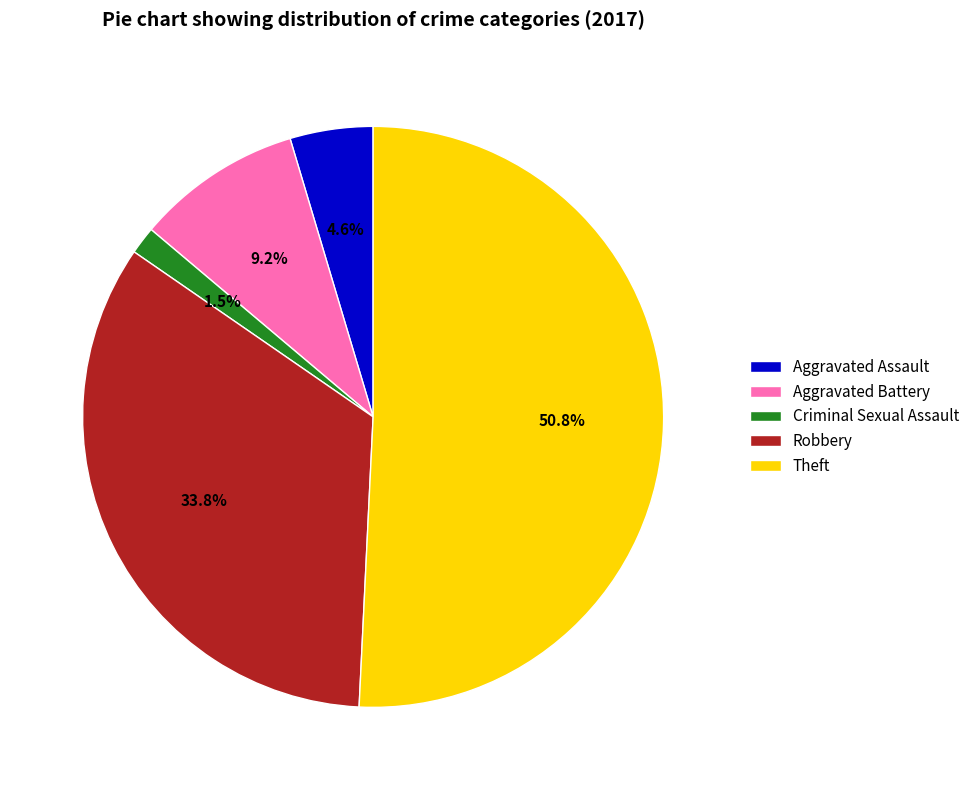

Is the sum of Theft and Aggravated Battery greater than half?

Yes